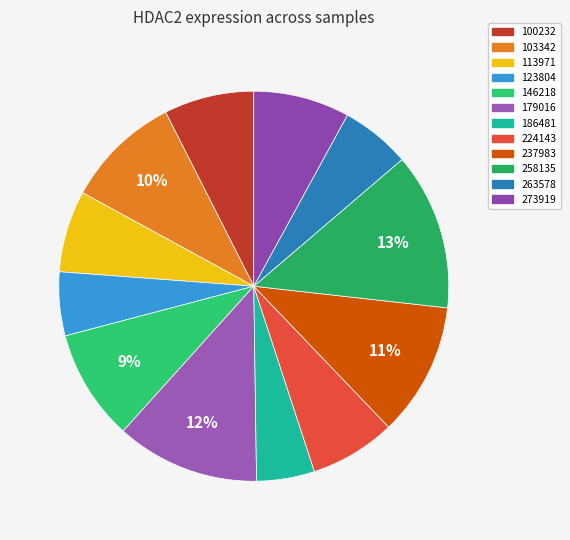

Is it true that 263578 is 1% of the pie?

False